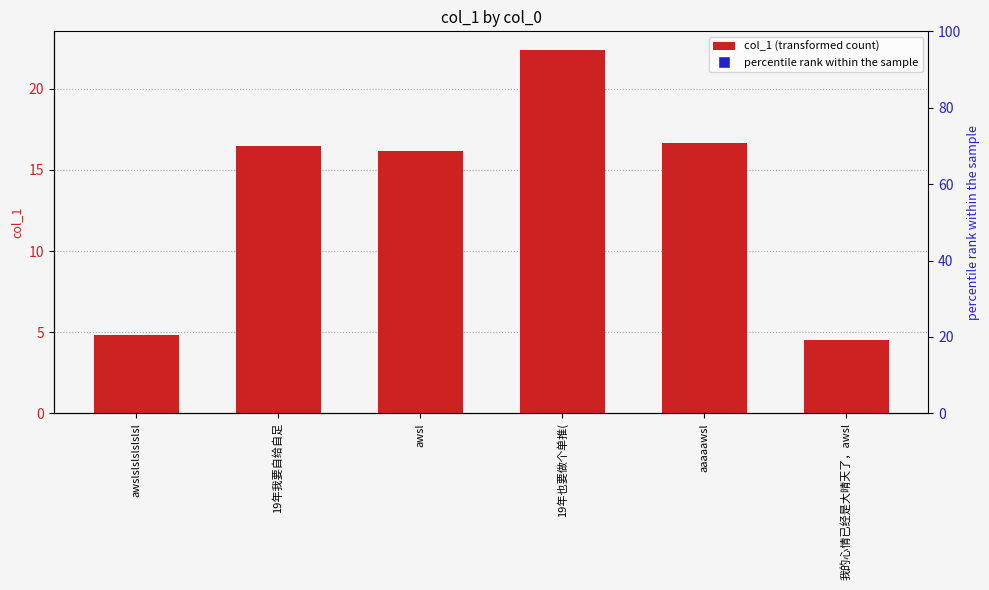

What is the sum of all values?

81.1